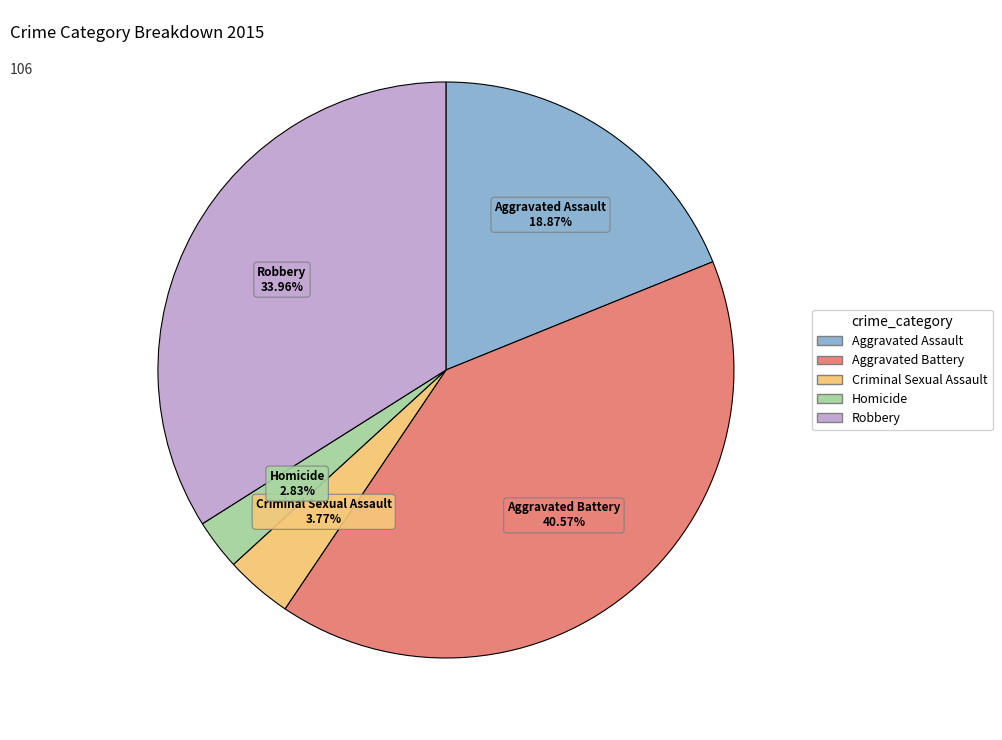

What is the smallest slice in the pie chart?

Homicide